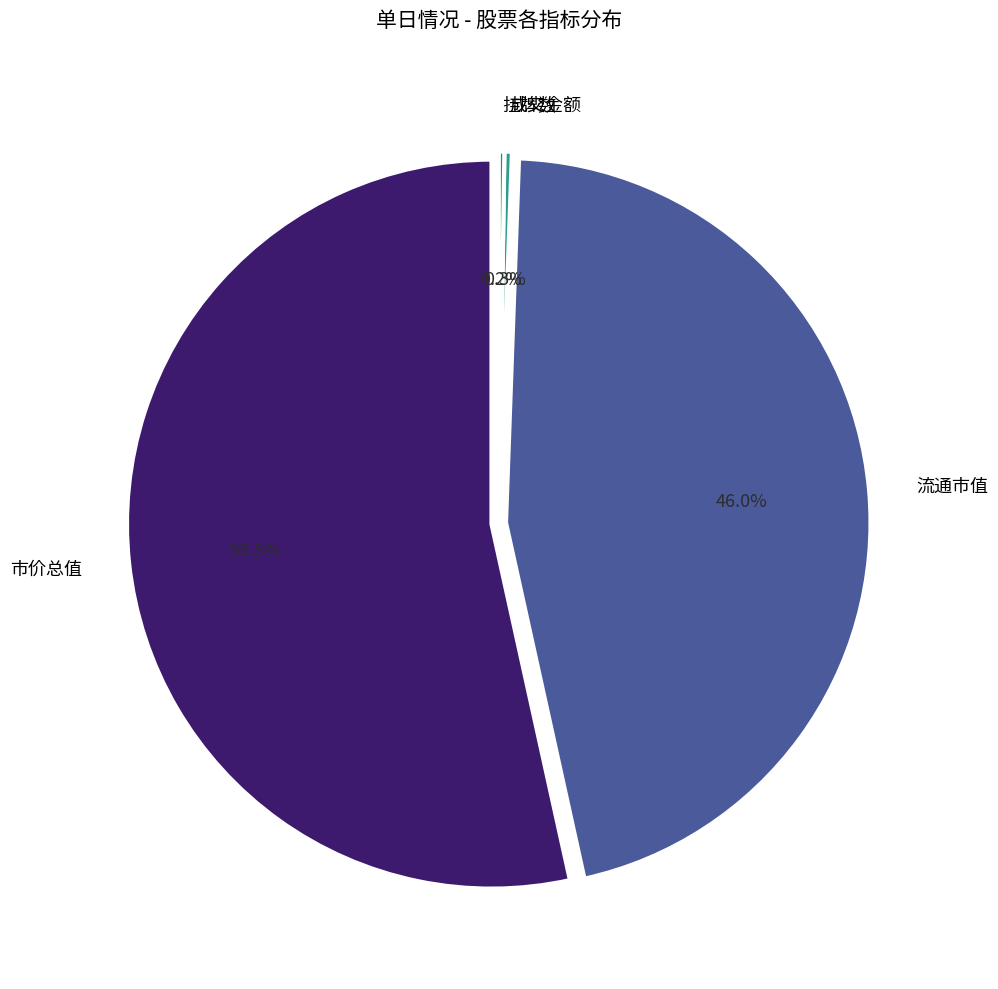

Count the number of slices in the pie.

8